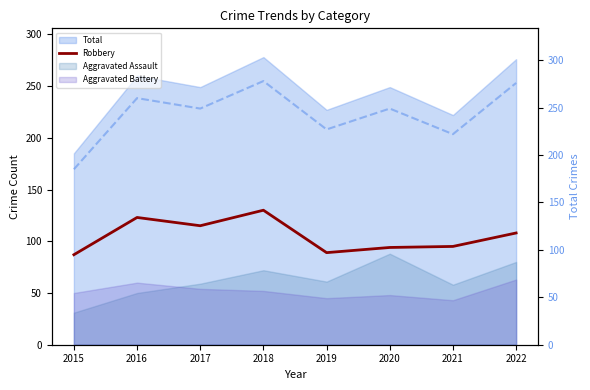

How many points are lower than both their immediate neighbors (excluding endpoints)?

2